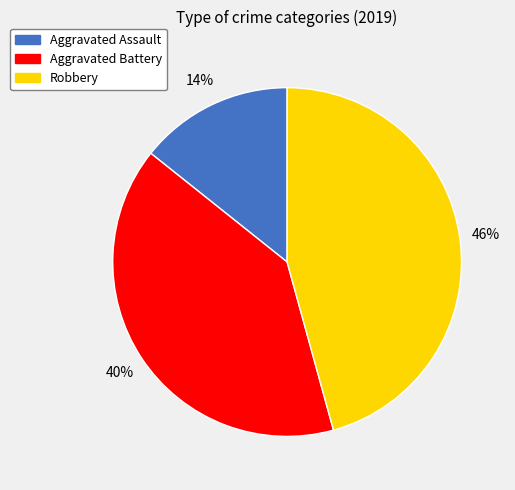

What percentage is the Aggravated Assault slice, to the nearest percent?

14%